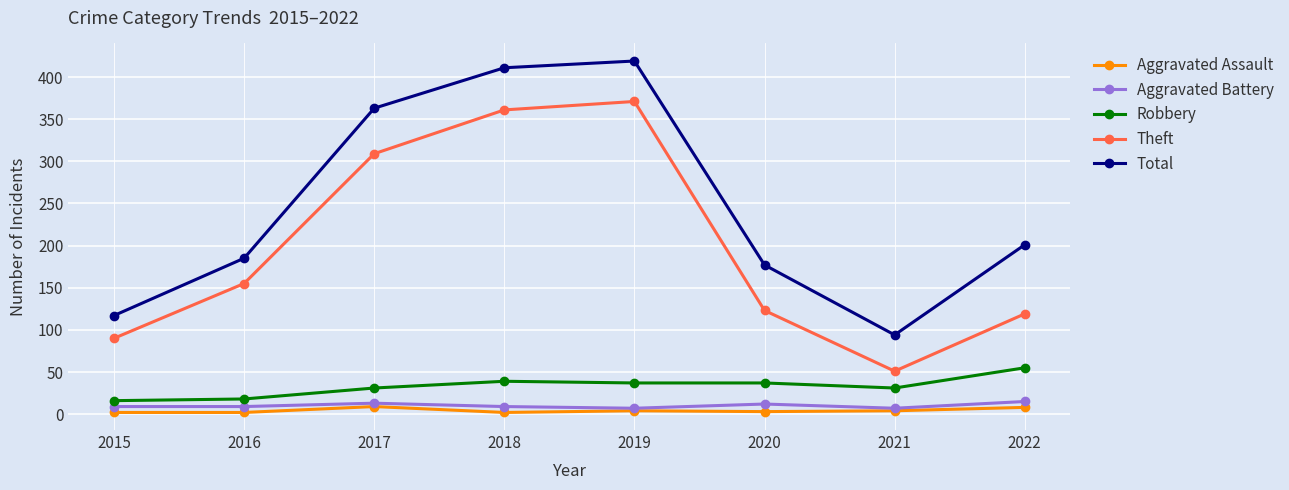

Is this an area chart (filled region under the line)?

No